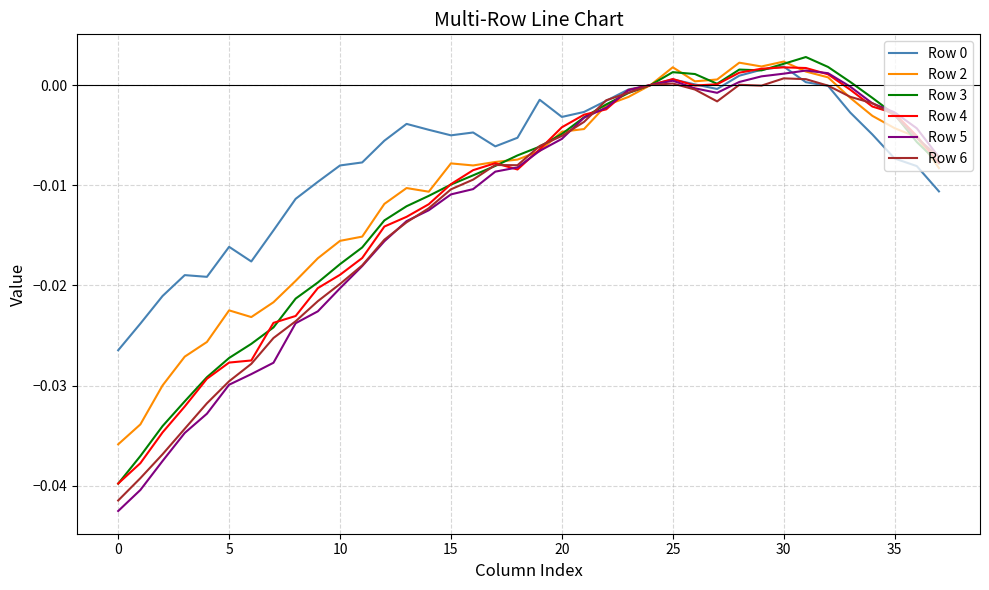

Which series has the widest spread of values?

Row 5